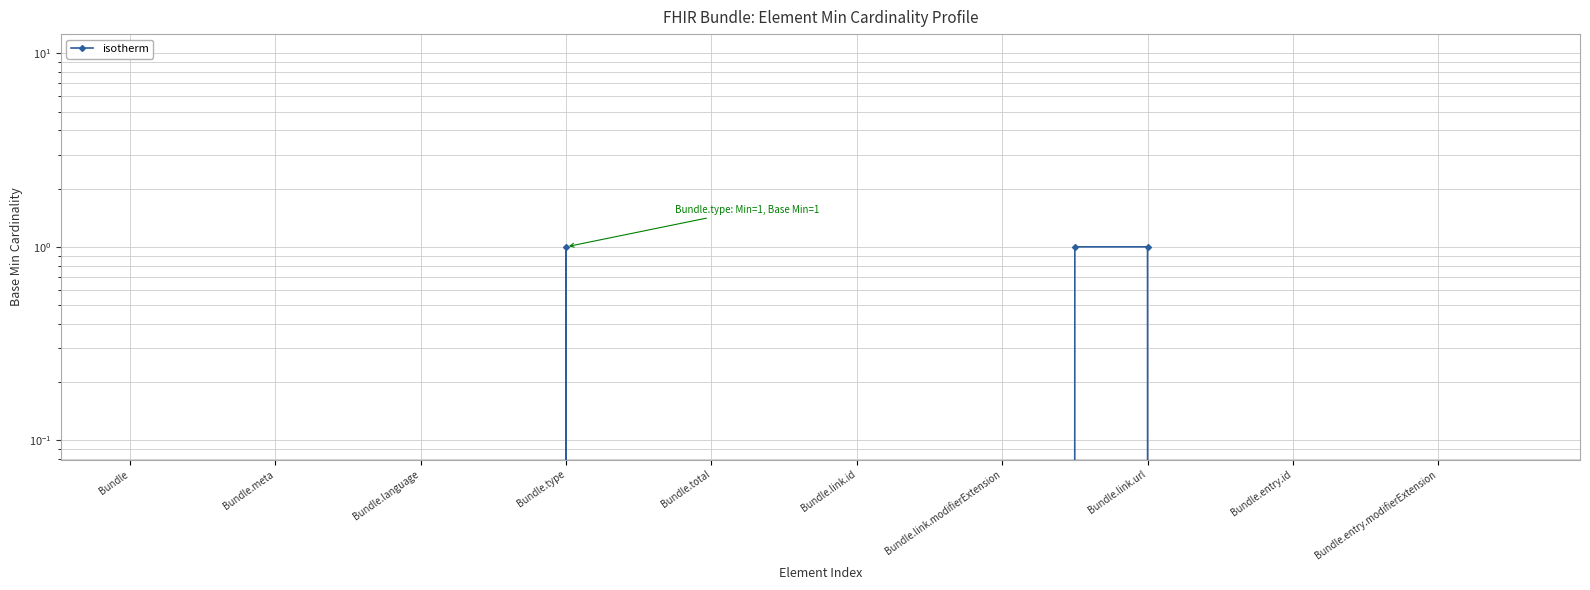

True or false: the data shows 0 at 17.

False